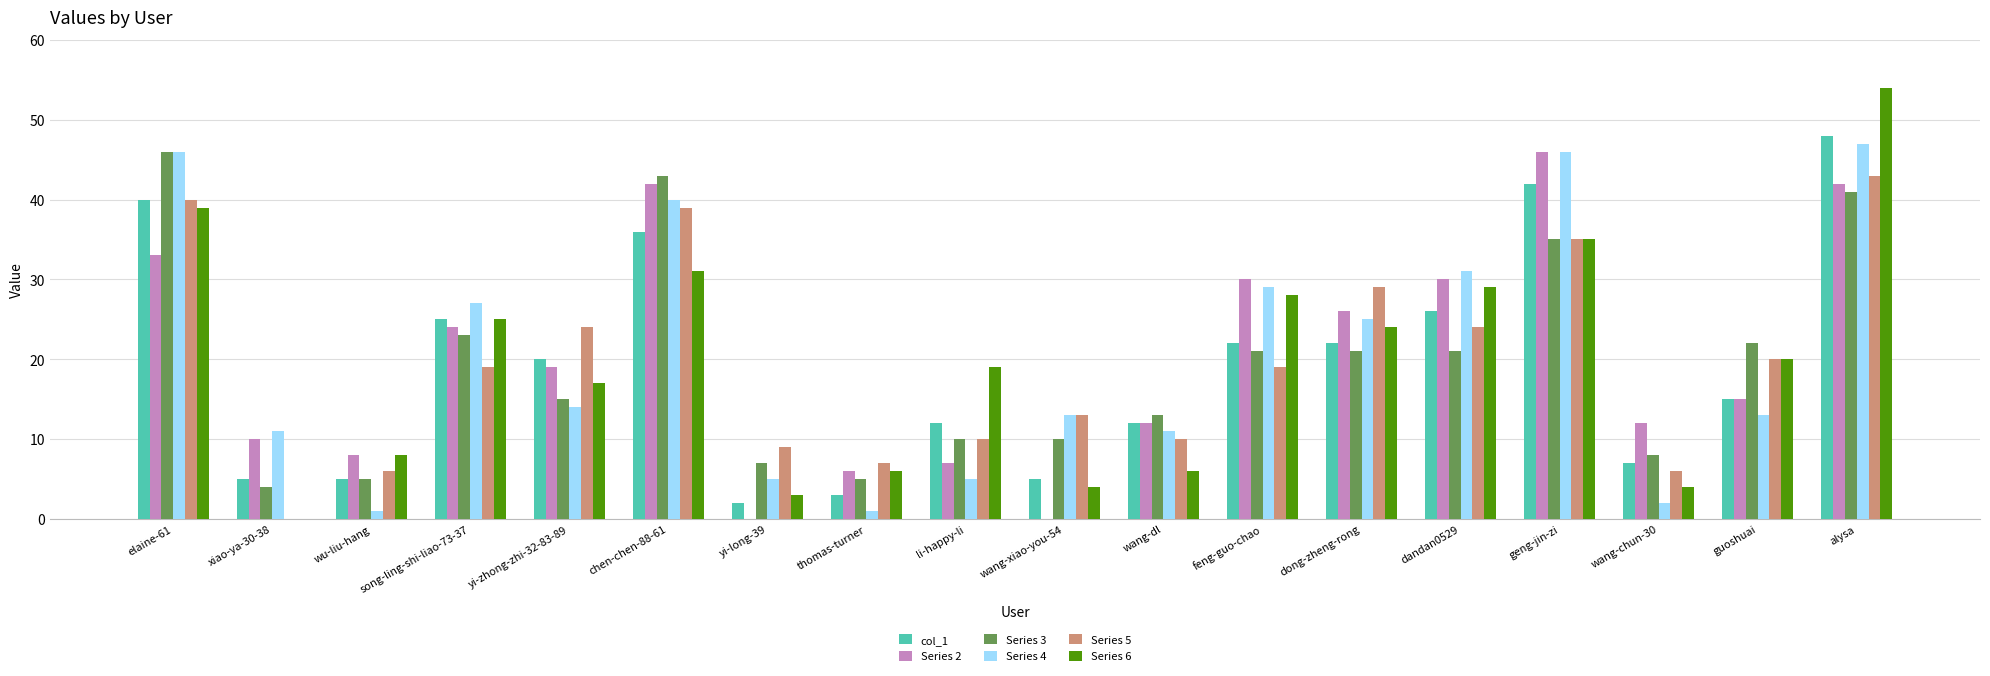

Where does the Series 5 series first go above 19?

elaine-61